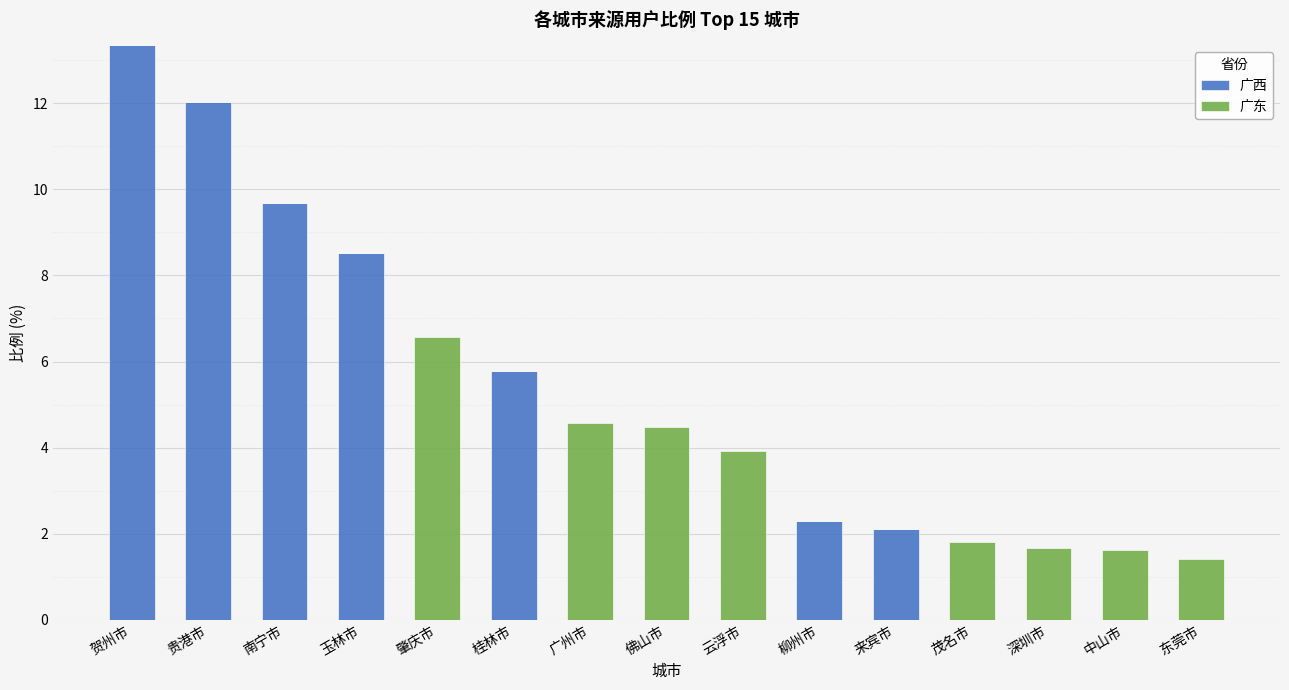

What is the total value across all series at 佛山市?

4.5